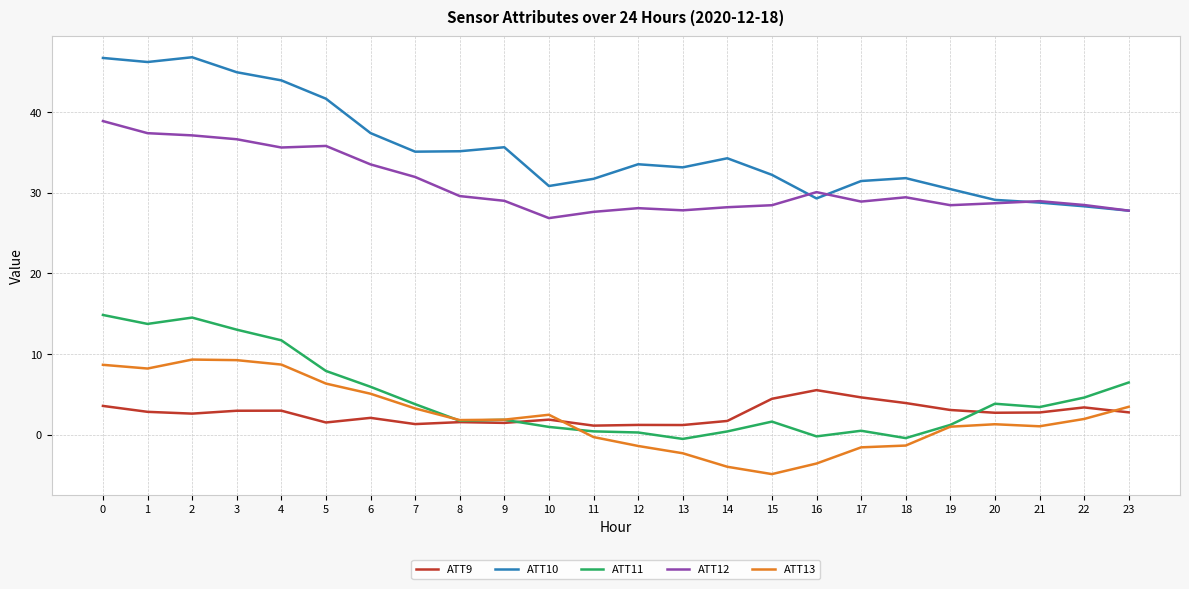

The ATT11 series shows 1.2 at 19. True or false?

True